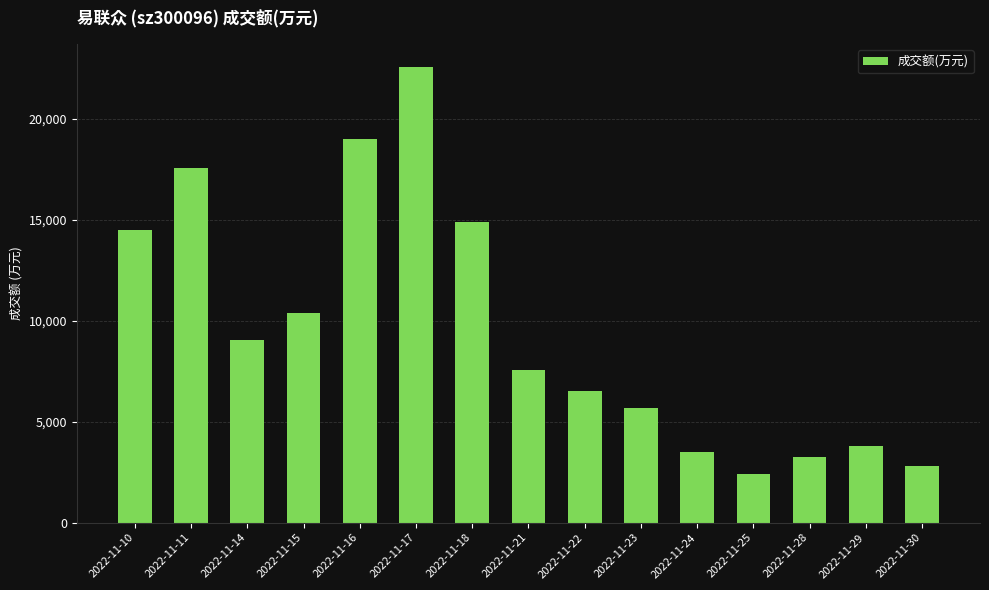

What is the sum of the values at 2022-11-18 and 2022-11-14?

23889